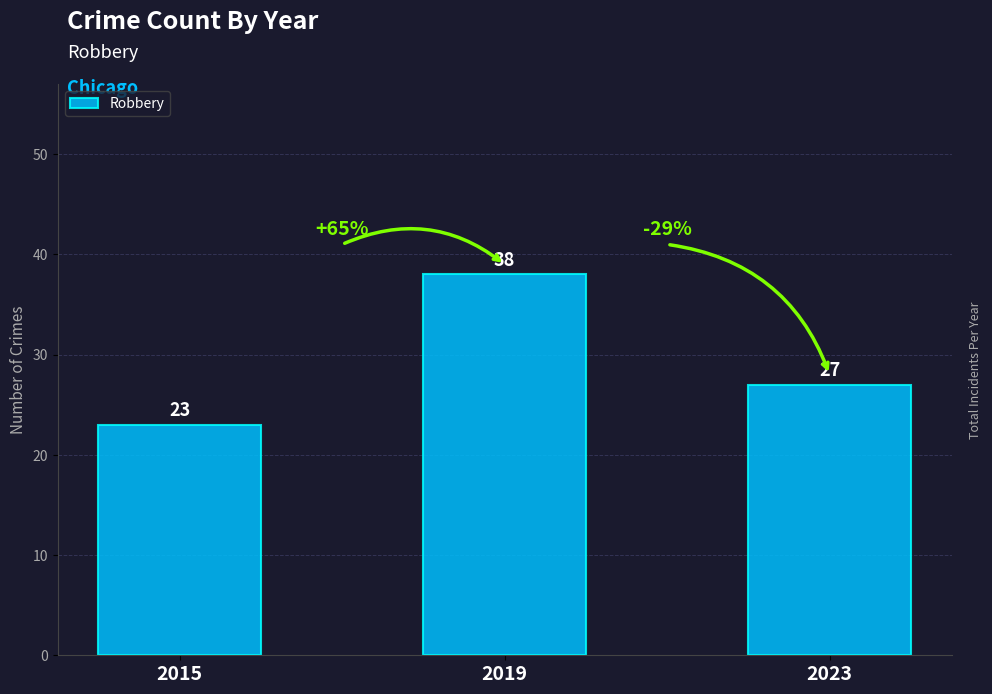

The chart shows a value of 27 at 2023. True or false?

True